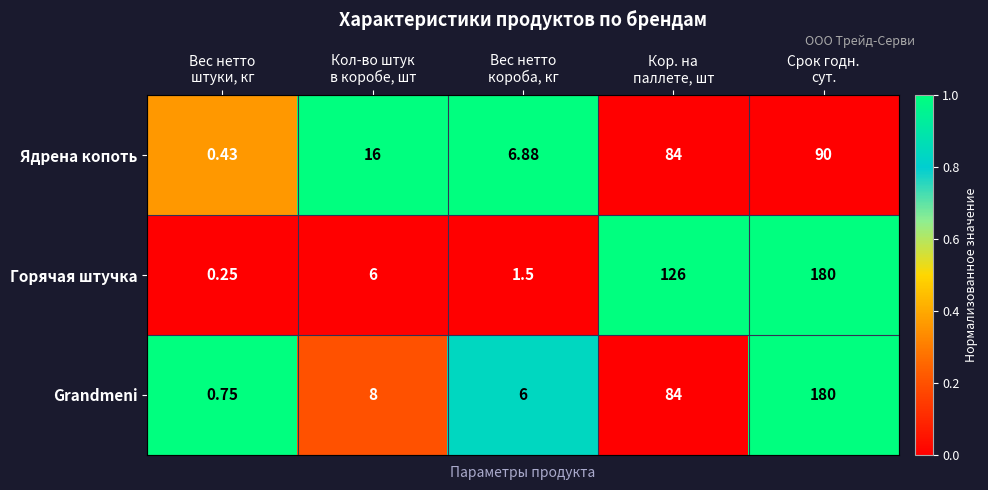

Rank the series by their average value, from lowest to highest.

Ядрена копоть, Grandmeni, Горячая штучка